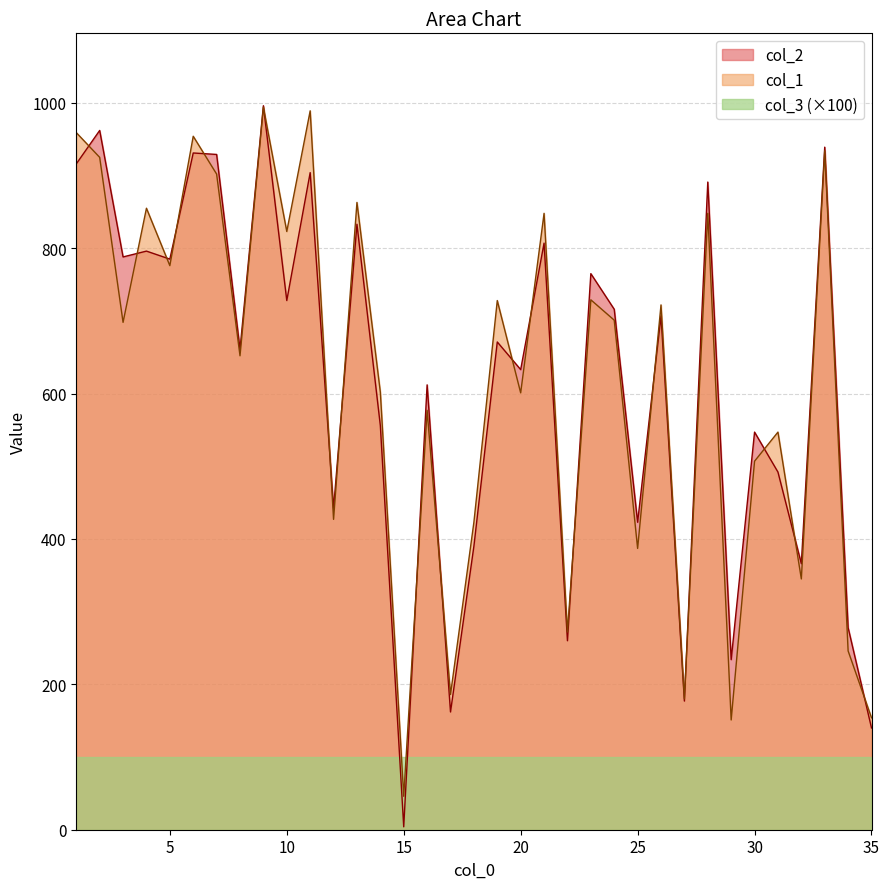

Where is the first local maximum for col_2?

2